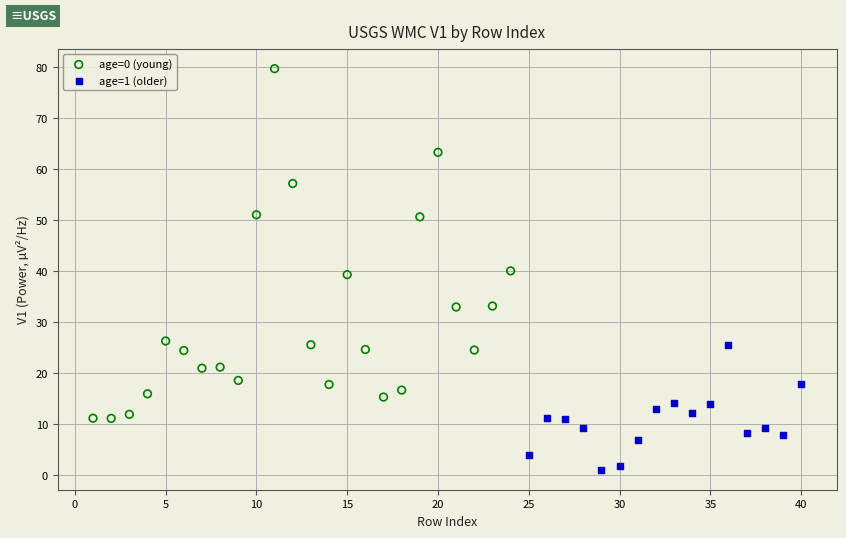

What are all the series names shown in the legend?

age=0 (young), age=1 (older)